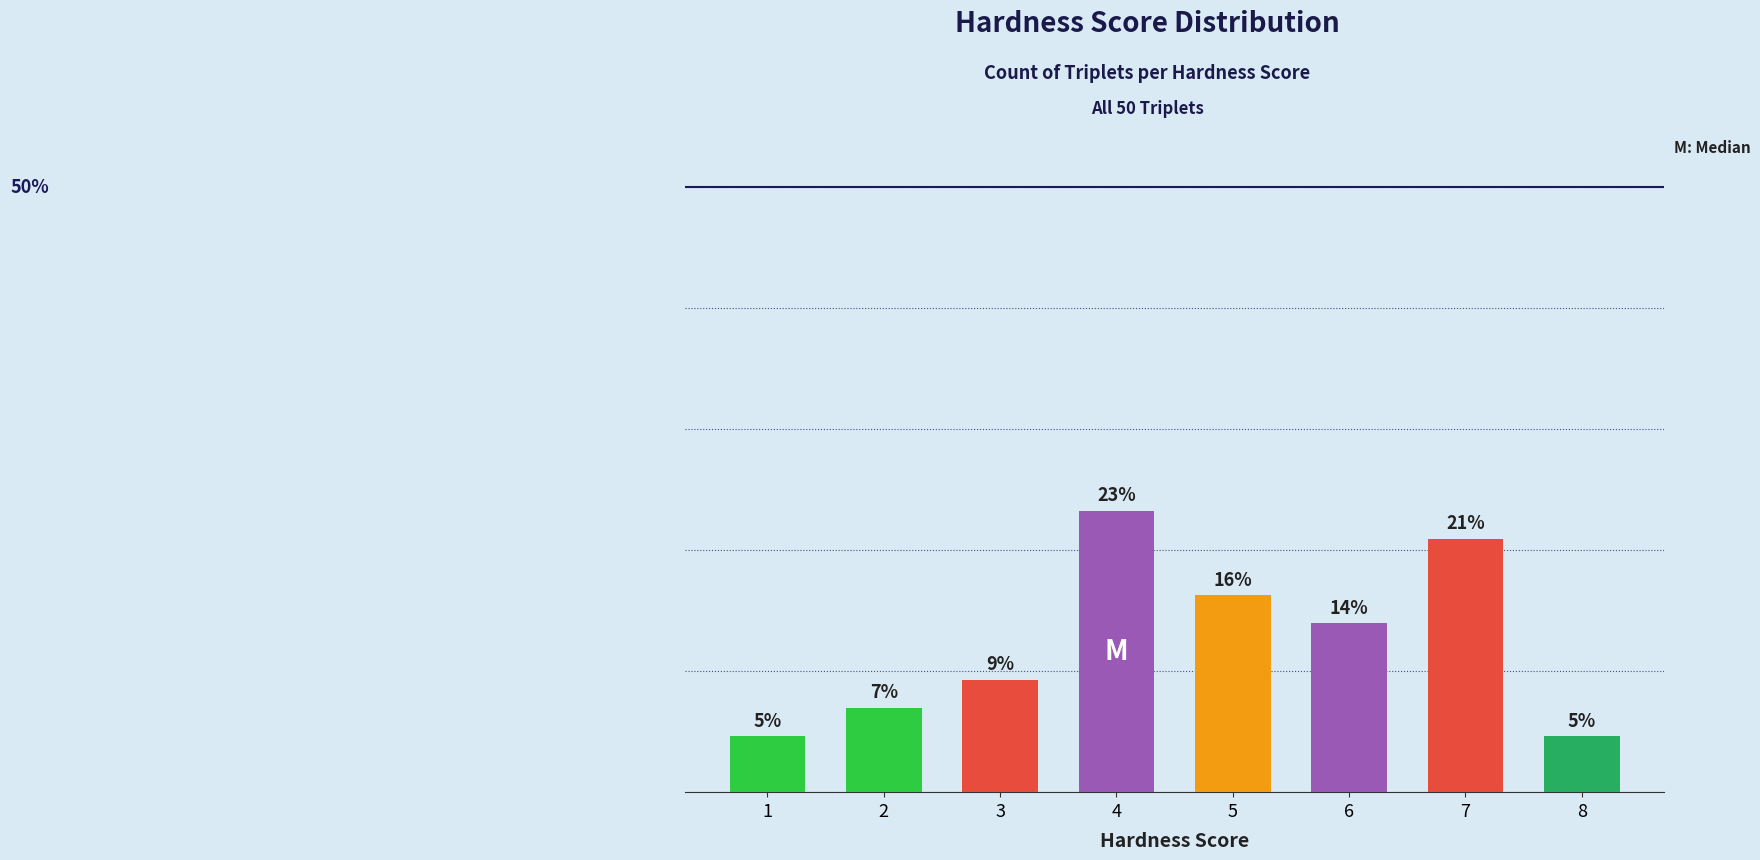

Are the bars grouped side by side (vs. stacked)?

No